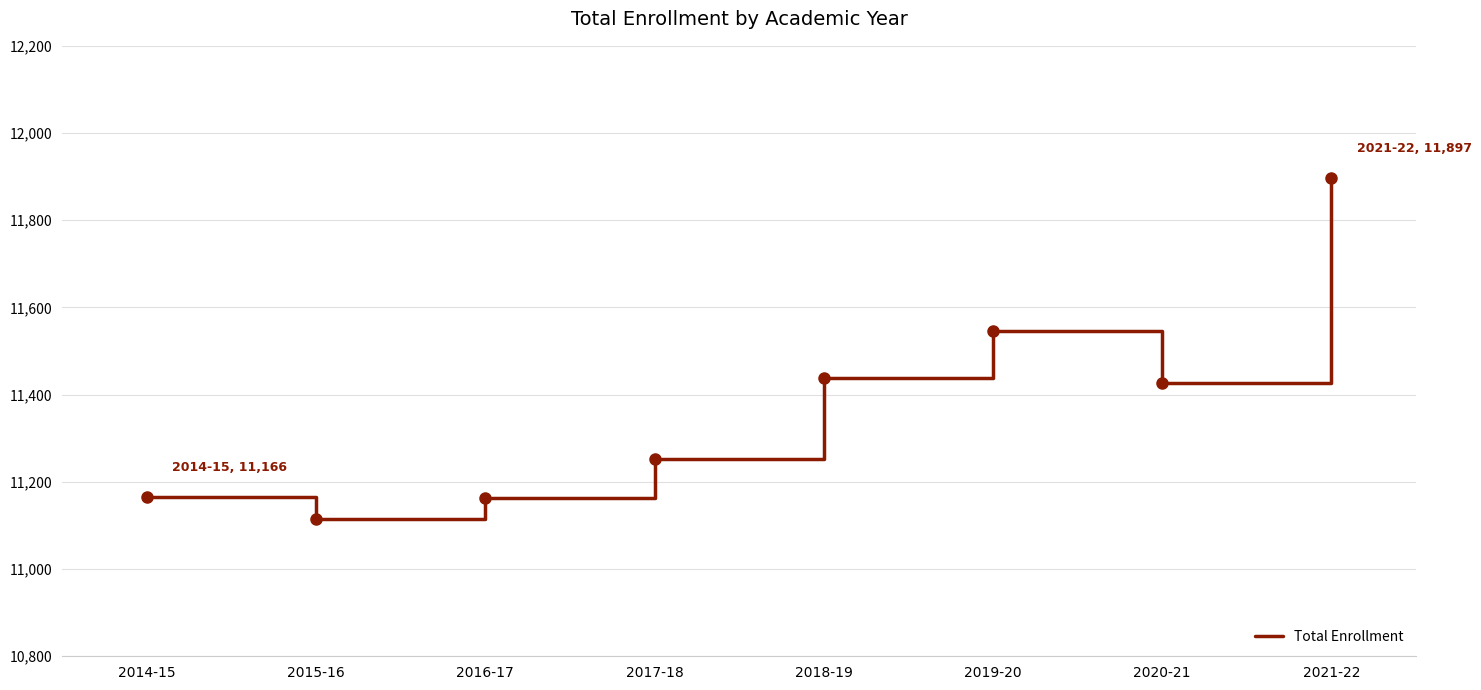

Where does the data first go above 11427?

2018-19